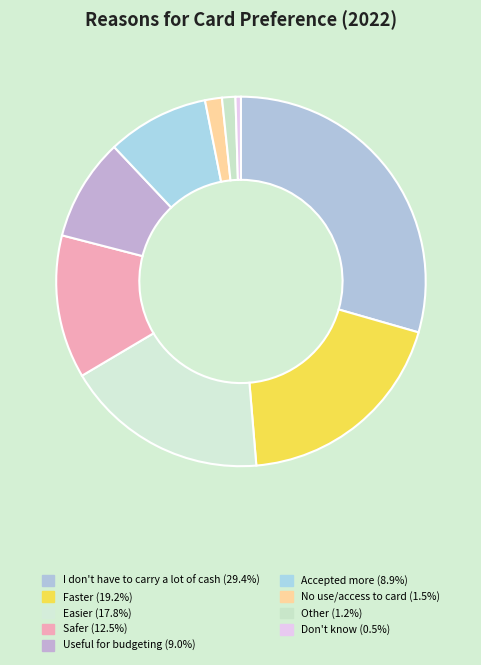

To the nearest percent, what is the difference between the largest and smallest slice percentages?

29%